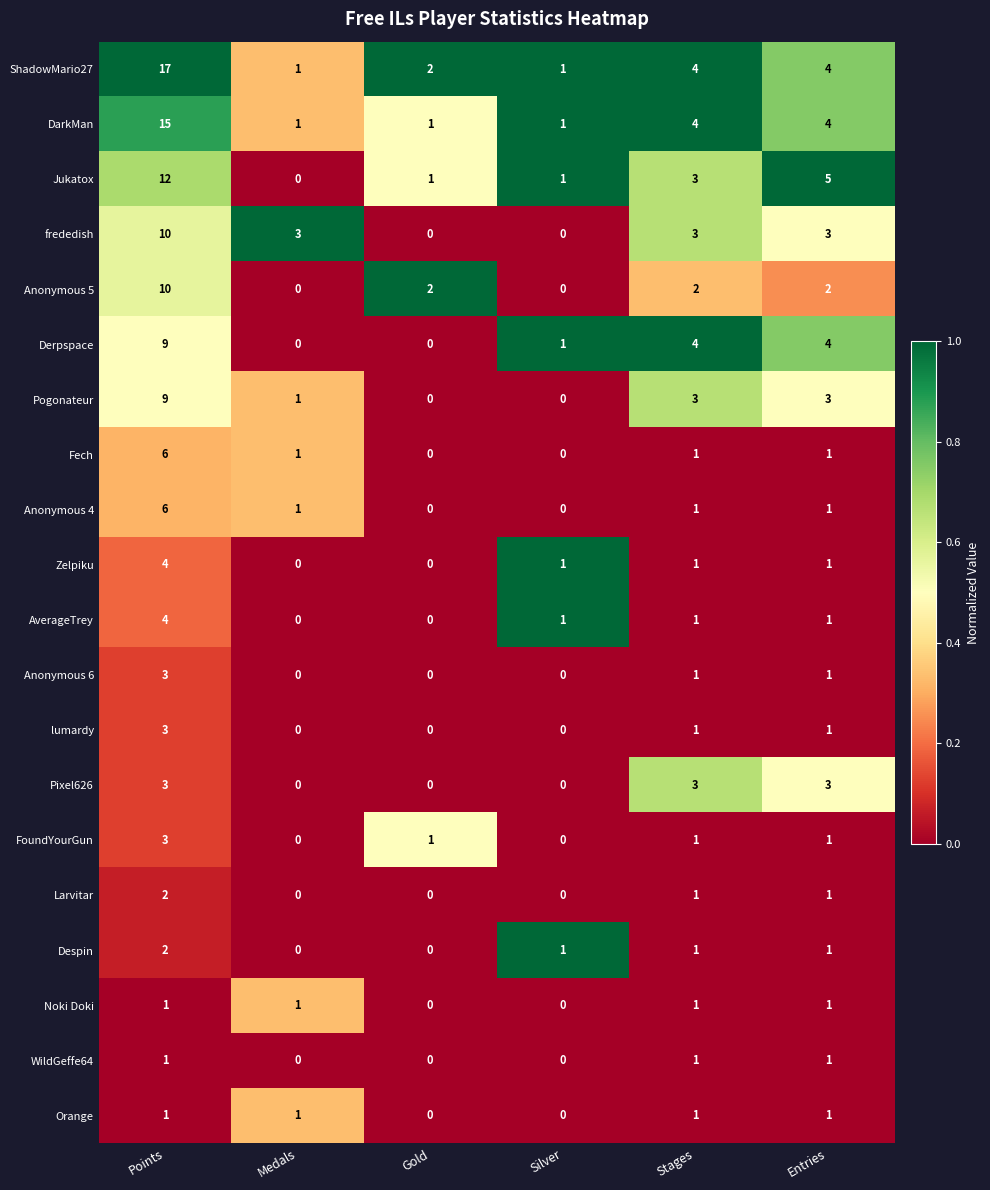

Between Silver and Entries, which series saw the biggest shift?

Jukatox